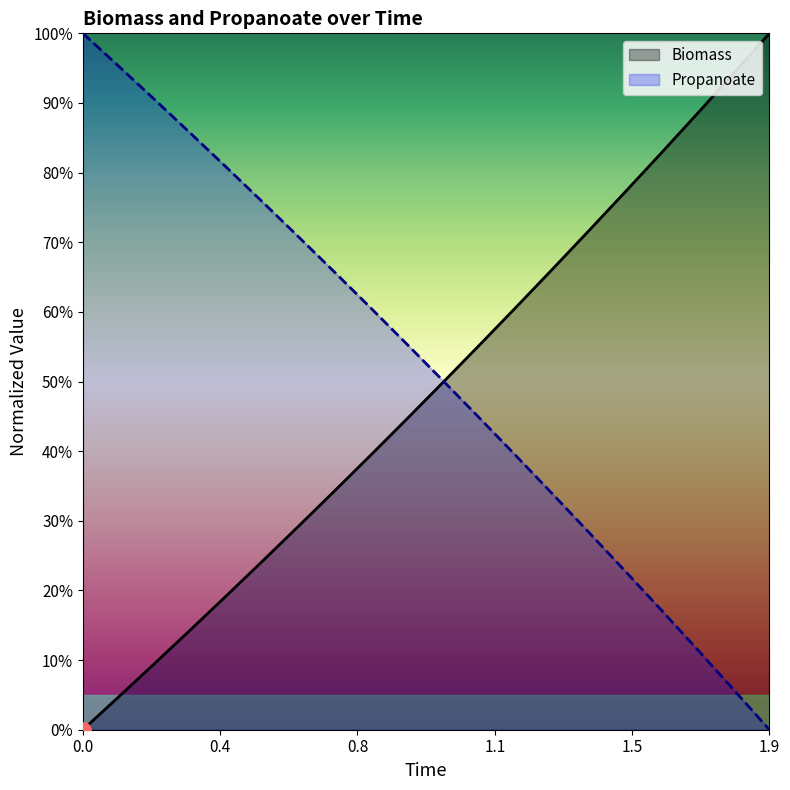

Which series contains the lowest Y value?

Biomass